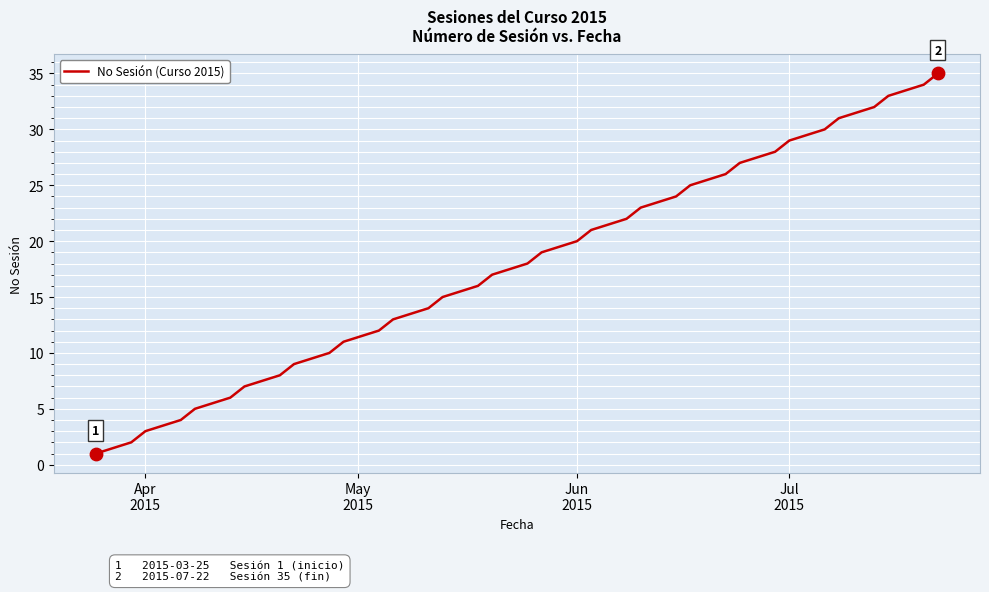

What is the difference between the maximum and minimum values?

34